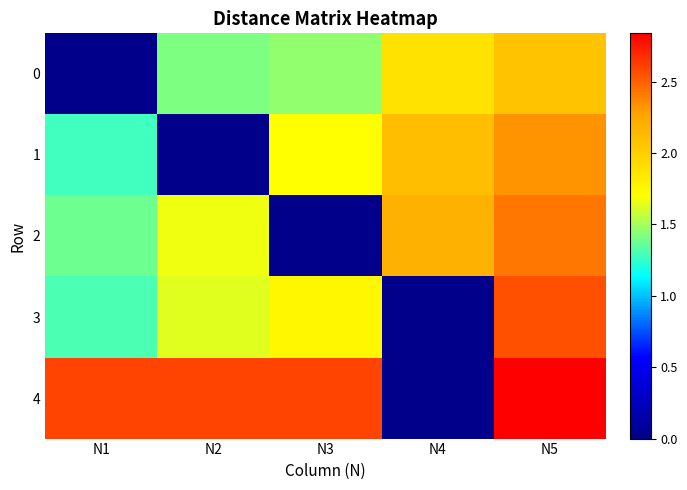

At how many categories does at least one series exceed 0?

5